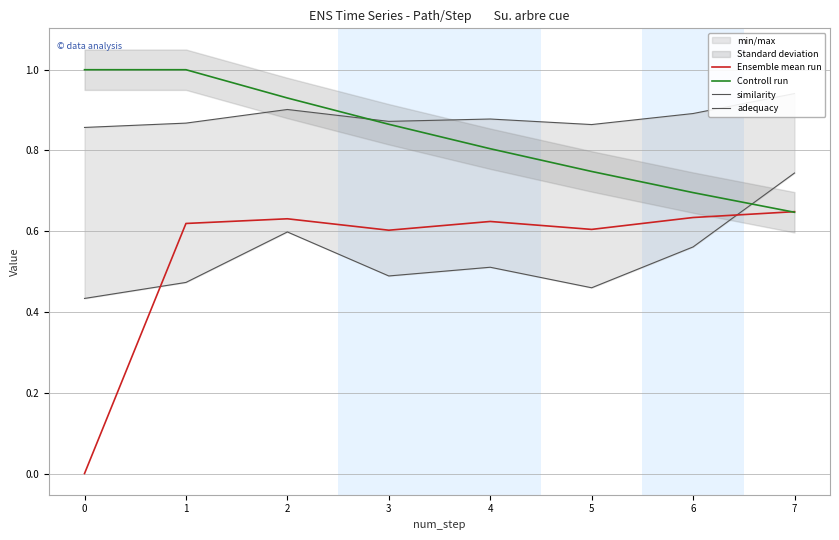

How many interior local valleys does the Ensemble mean run series have?

2